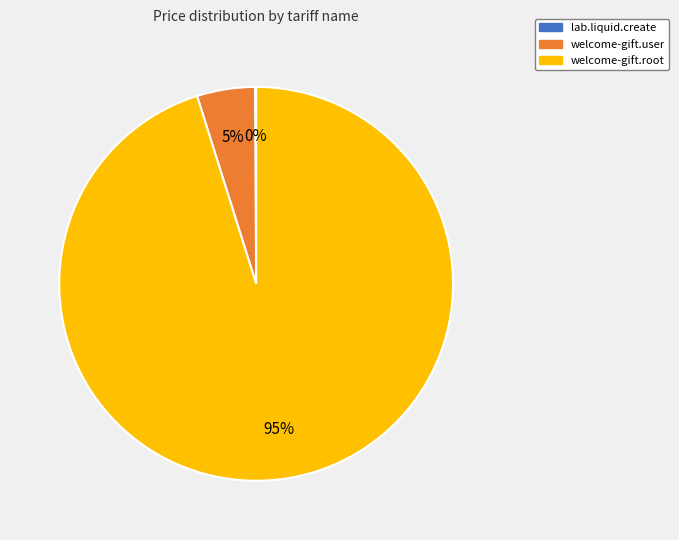

To the nearest percent, what percentage of the pie is welcome-gift.user?

5%